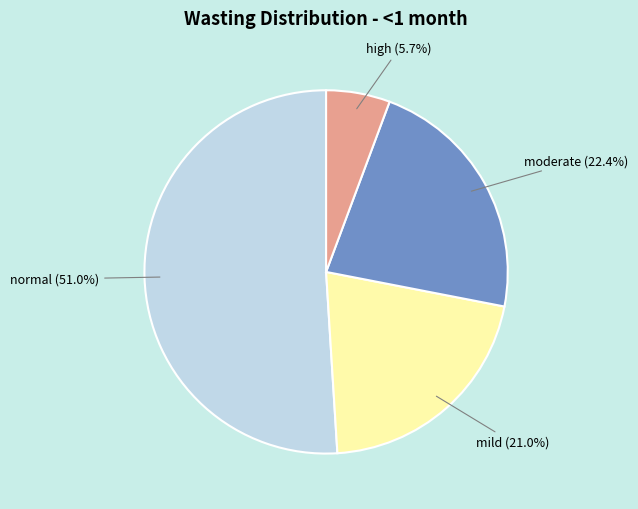

What percentage is the mild slice, to the nearest percent?

21%